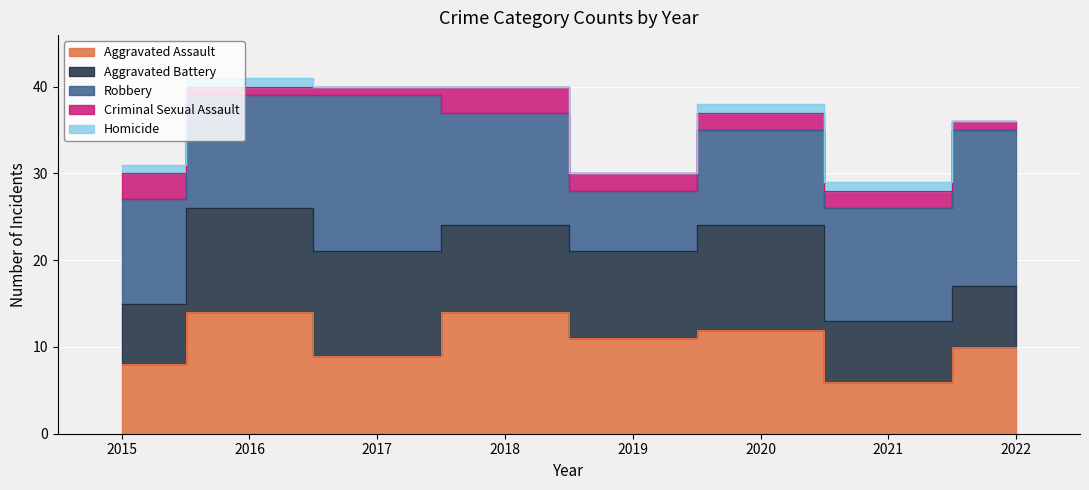

What are all the series names shown in the legend?

Aggravated Assault, Aggravated Battery, Robbery, Criminal Sexual Assault, Homicide